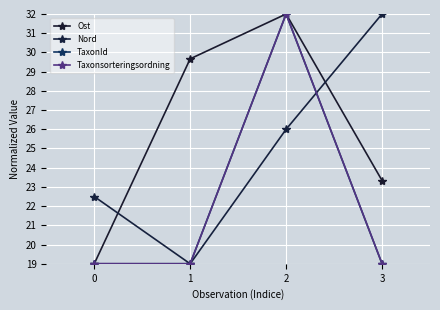

What value does the Ost series have at 3?

23.3